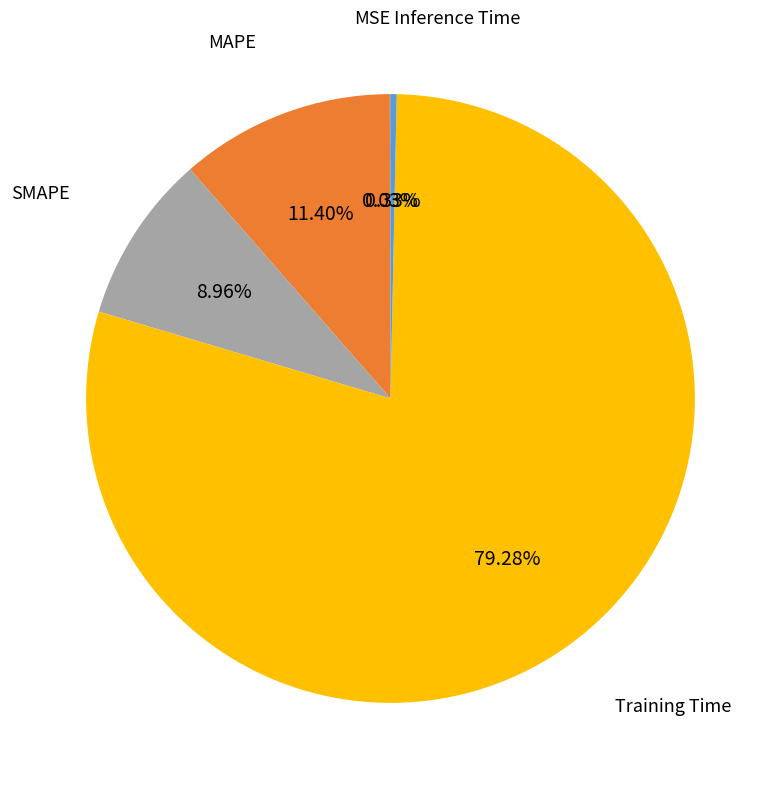

Does Training Time account for over 50% of the chart?

Yes